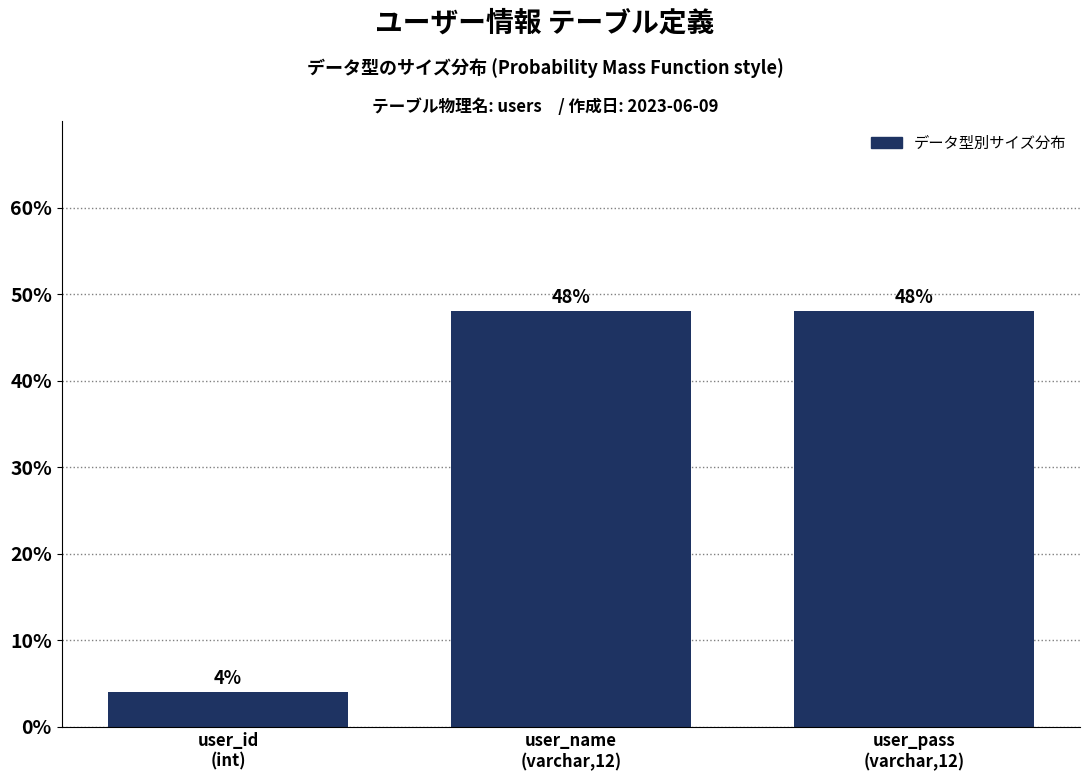

Reading left to right, transcribe all the data shown in this chart.

4	48	48